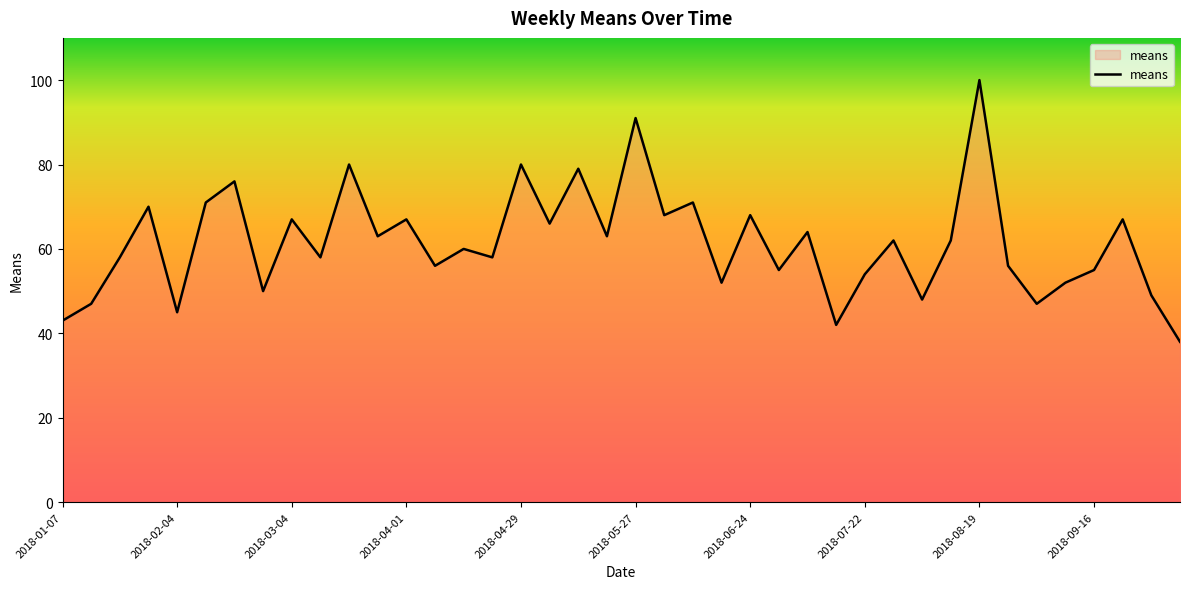

What is the maximum value shown in the chart?

100